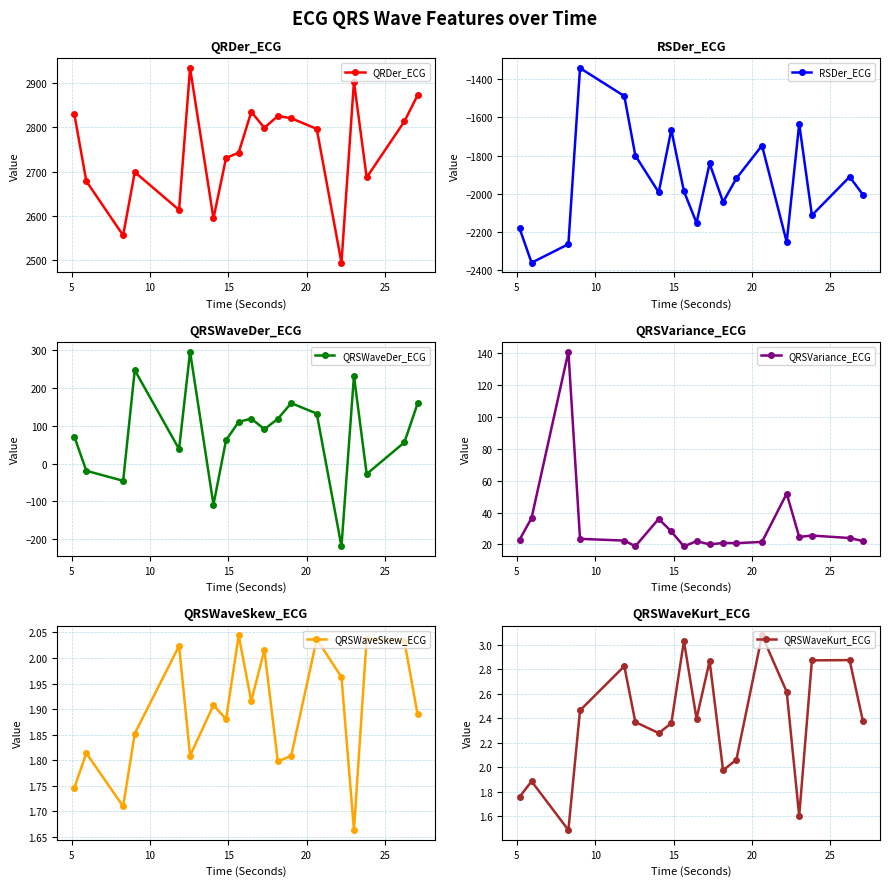

Count the number of data series in this chart.

6